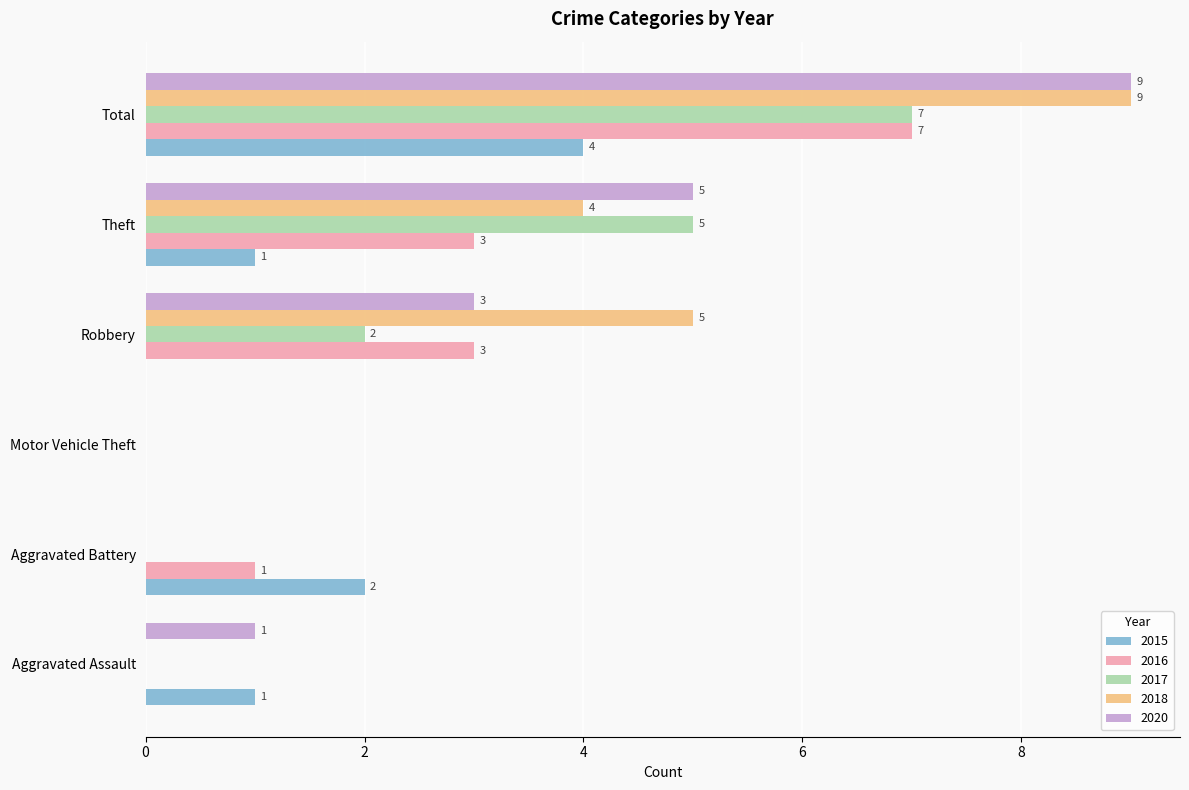

What is the sum of all 2020 values?

18